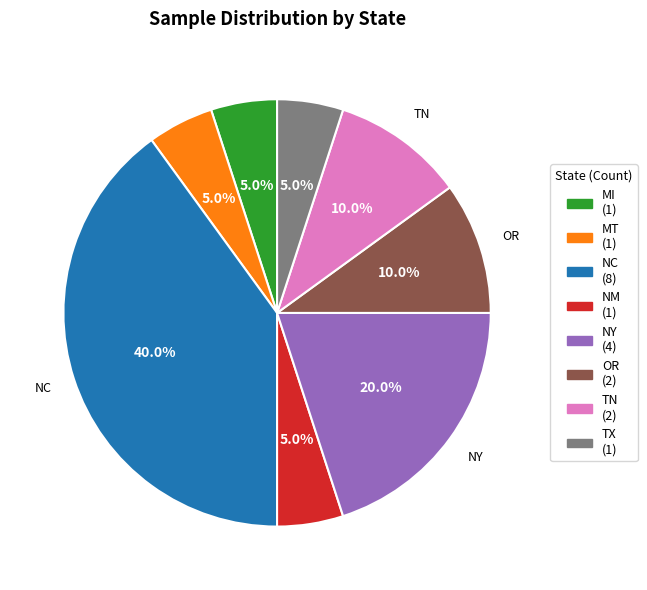

Count the number of slices in the pie.

8